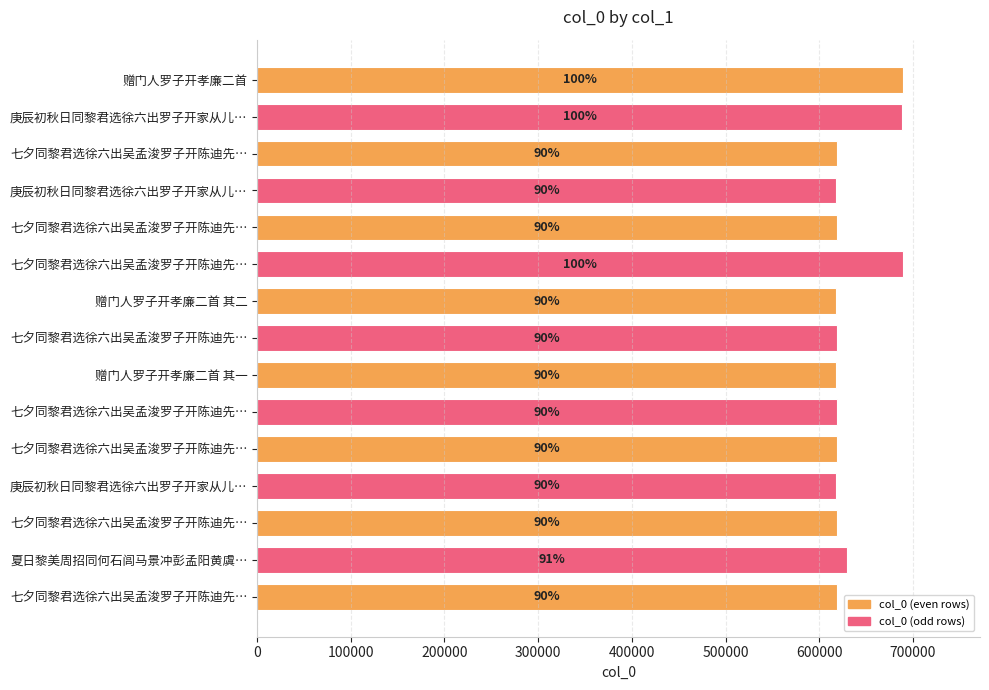

Are the bars horizontal?

Yes